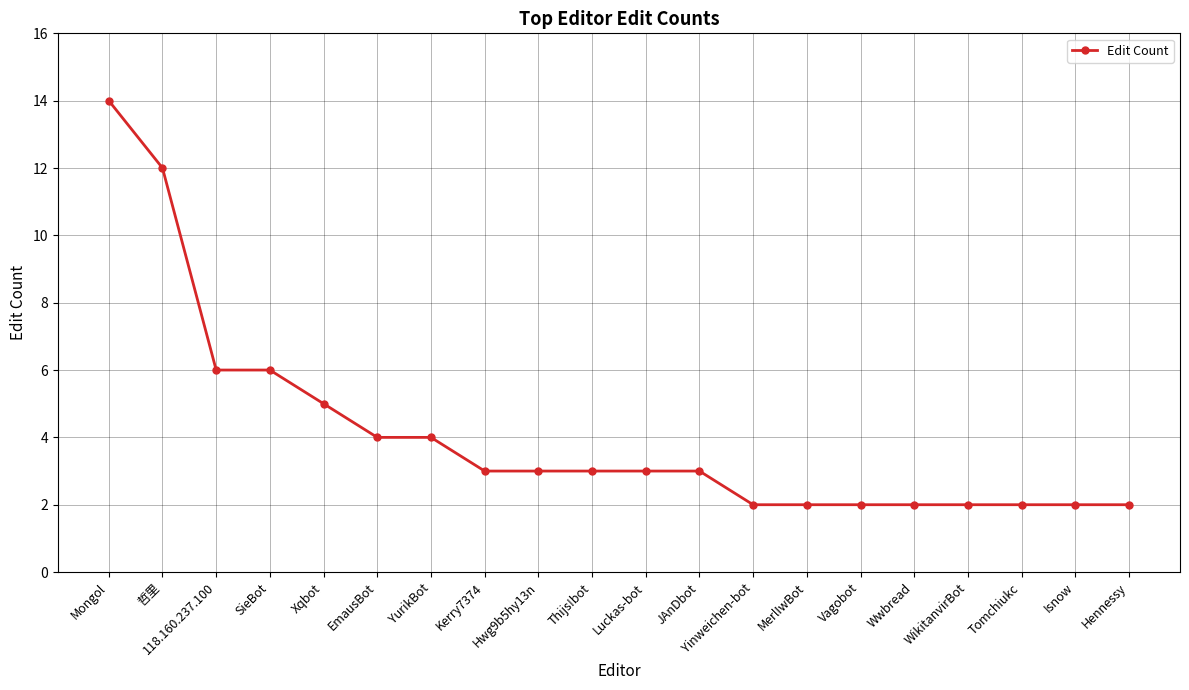

What is the sum of the values at JAnDbot and 118.160.237.100?

9